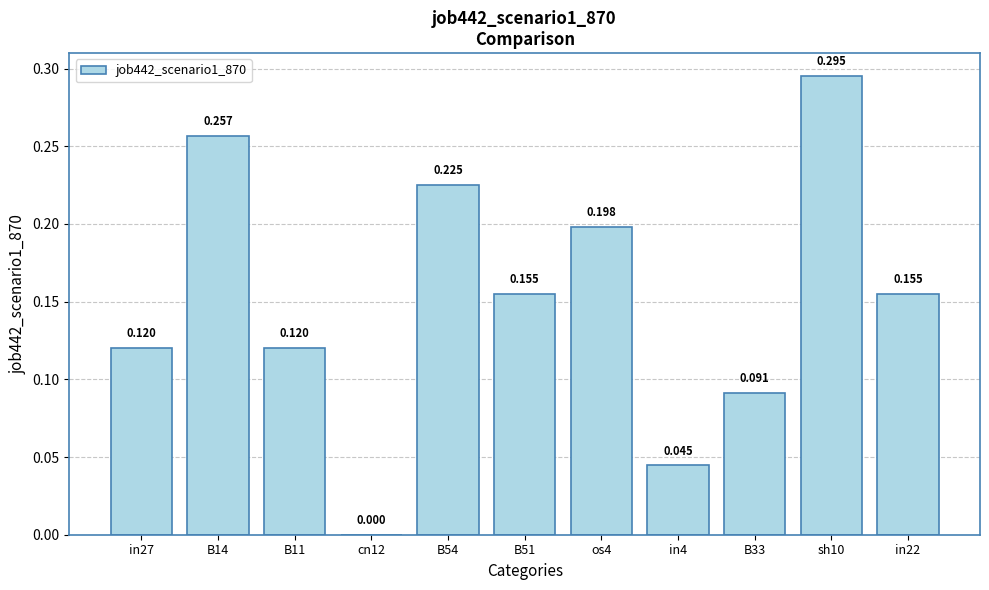

What is the difference between the second highest and minimum values?

0.3